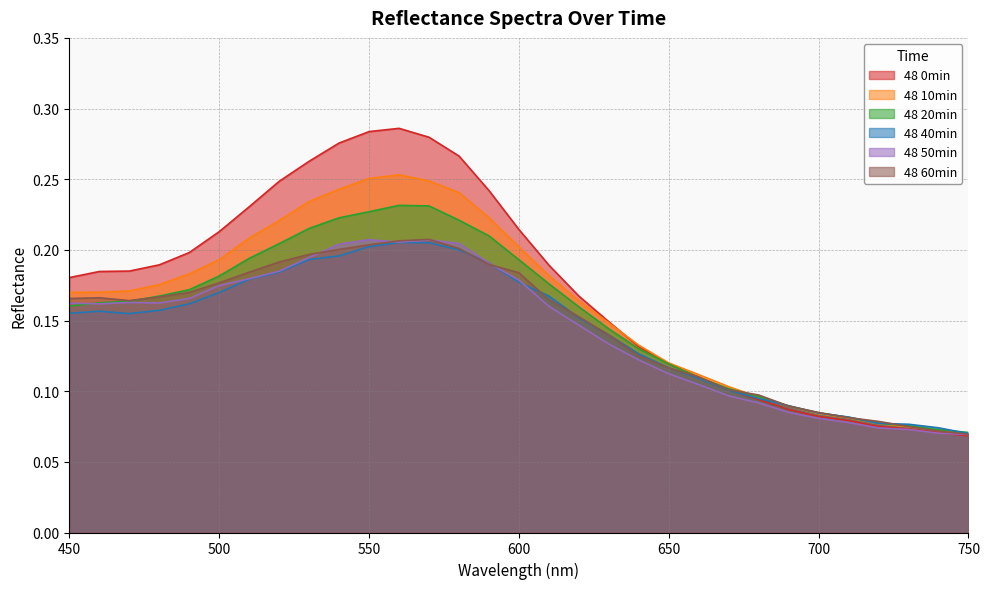

How many lines are shown in the chart?

6